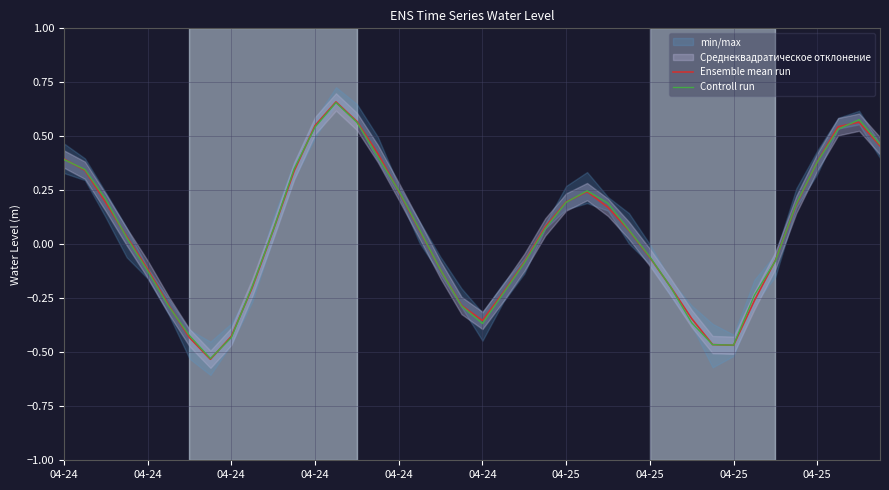

The Ensemble mean run series shows 0.6 at 14. True or false?

True